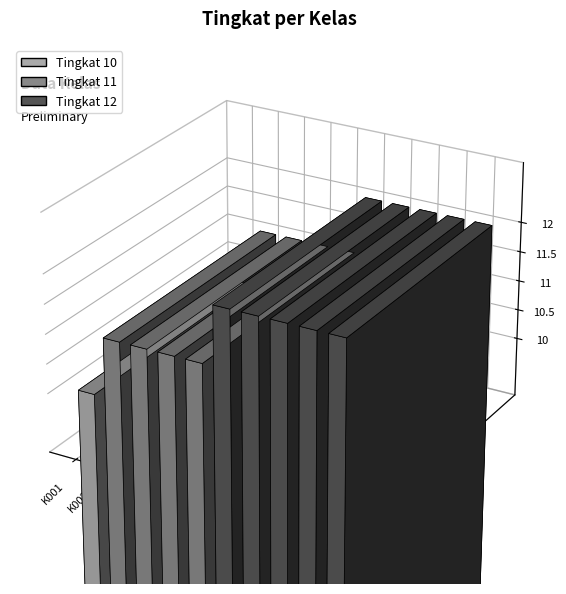

Rank the categories by value from highest to lowest.

K006, K007, K008, K009, K010, K002, K003, K004, K005, K001